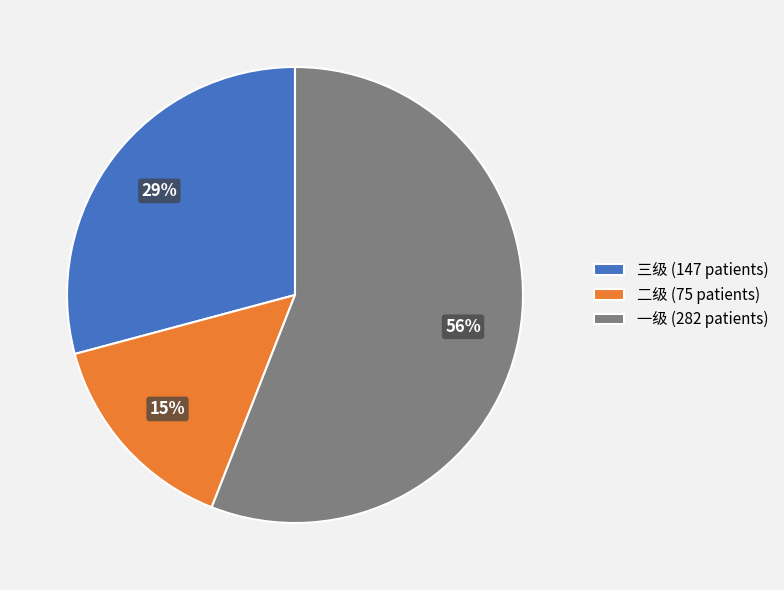

Which category has the biggest portion of the pie?

一级